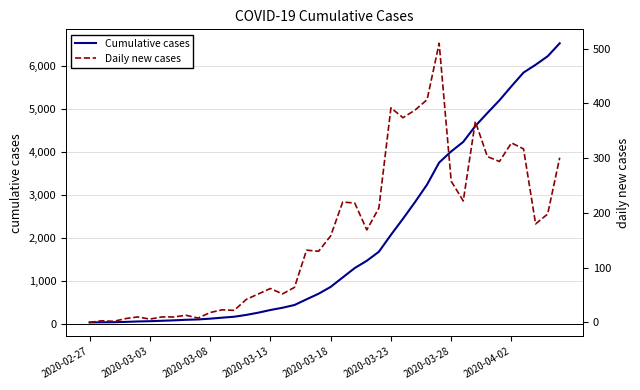

True or false: Cumulative cases and Daily new cases intersect in this chart.

False